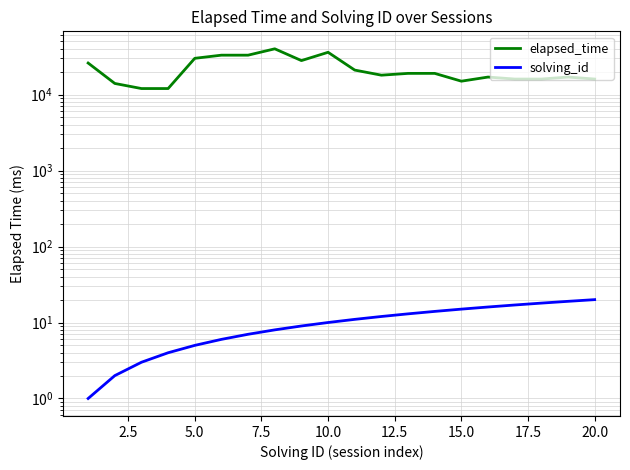

True or false: elapsed_time and solving_id cross at least once.

False